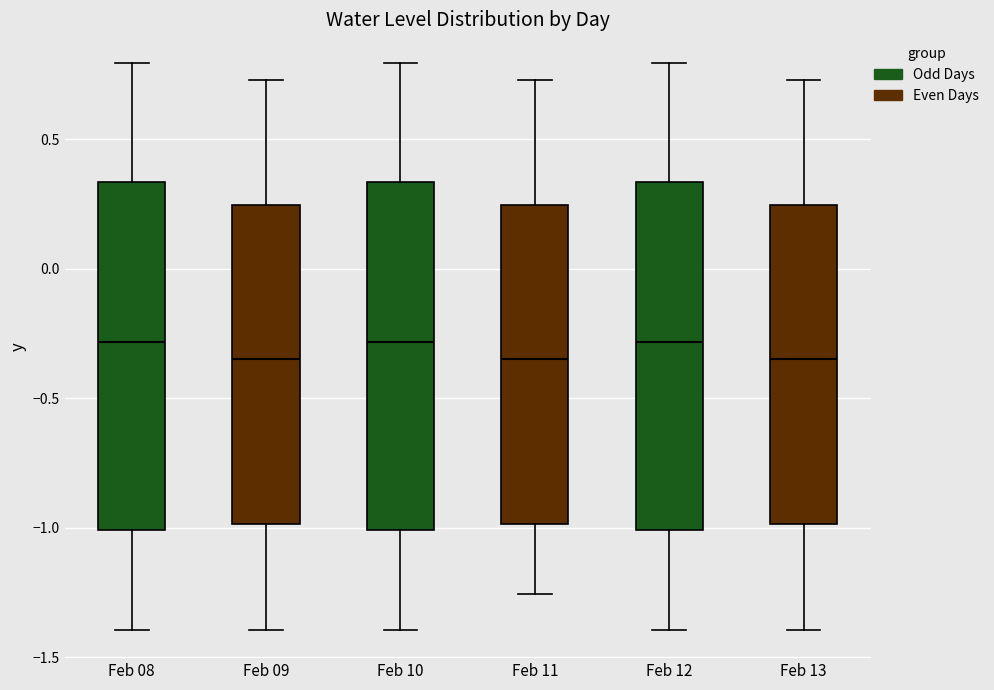

Reading left to right, read every box against the y-axis: the position of its median line, the range the box covers, and the ends of its whiskers. The values are not printed on the chart, so give them approximately, as read against the axis.

Feb 08: median -0.30, box -1.00 to 0.35, whiskers -1.40 to 0.80
Feb 09: median -0.35, box -1.00 to 0.25, whiskers -1.40 to 0.75
Feb 10: median -0.30, box -1.00 to 0.35, whiskers -1.40 to 0.80
Feb 11: median -0.35, box -1.00 to 0.25, whiskers -1.25 to 0.75
Feb 12: median -0.30, box -1.00 to 0.35, whiskers -1.40 to 0.80
Feb 13: median -0.35, box -1.00 to 0.25, whiskers -1.40 to 0.75